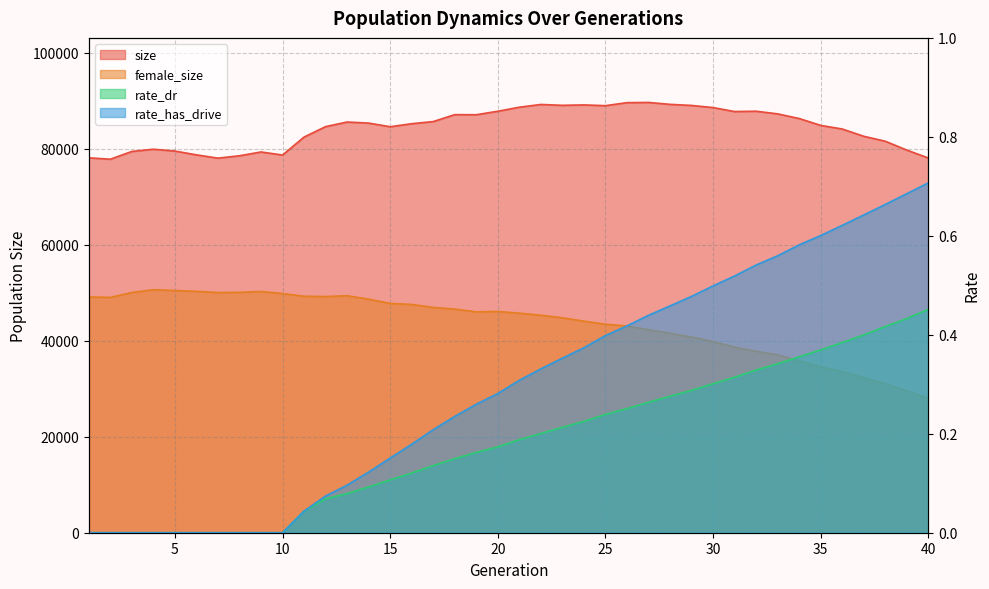

Where is rate_dr nearest to the value 0?

1